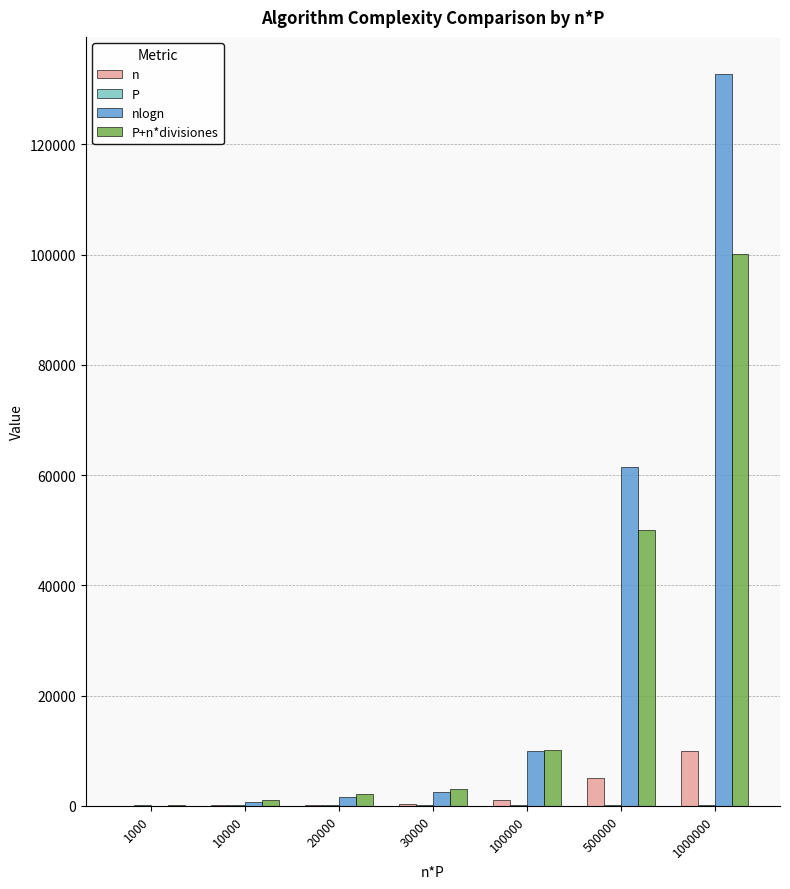

What value does the nlogn series have at 20000?

1528.8